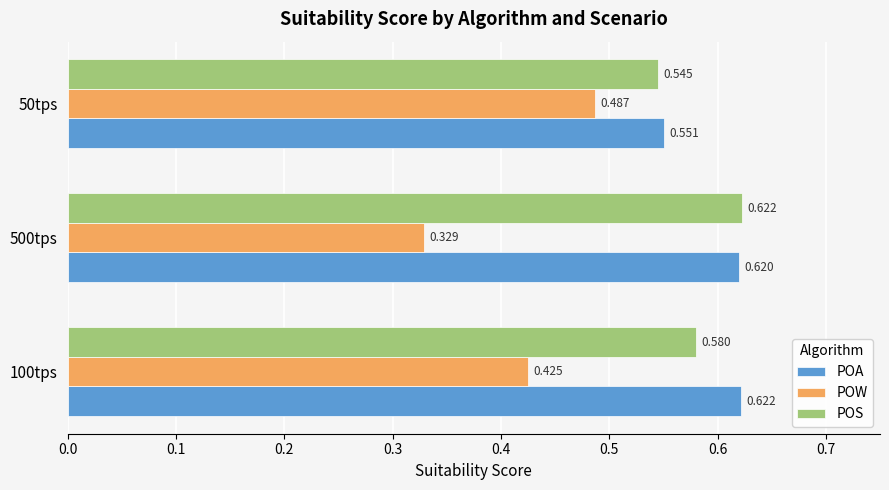

What is the difference between the maximum and minimum values in the POA series?

0.1